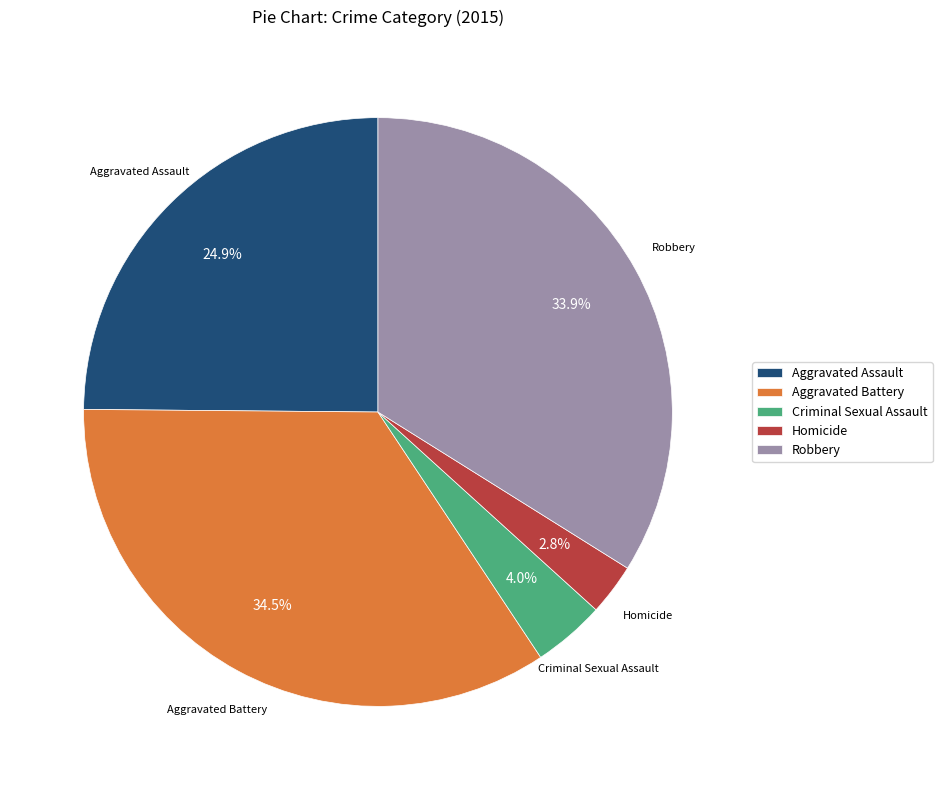

Which slice is the largest?

Aggravated Battery